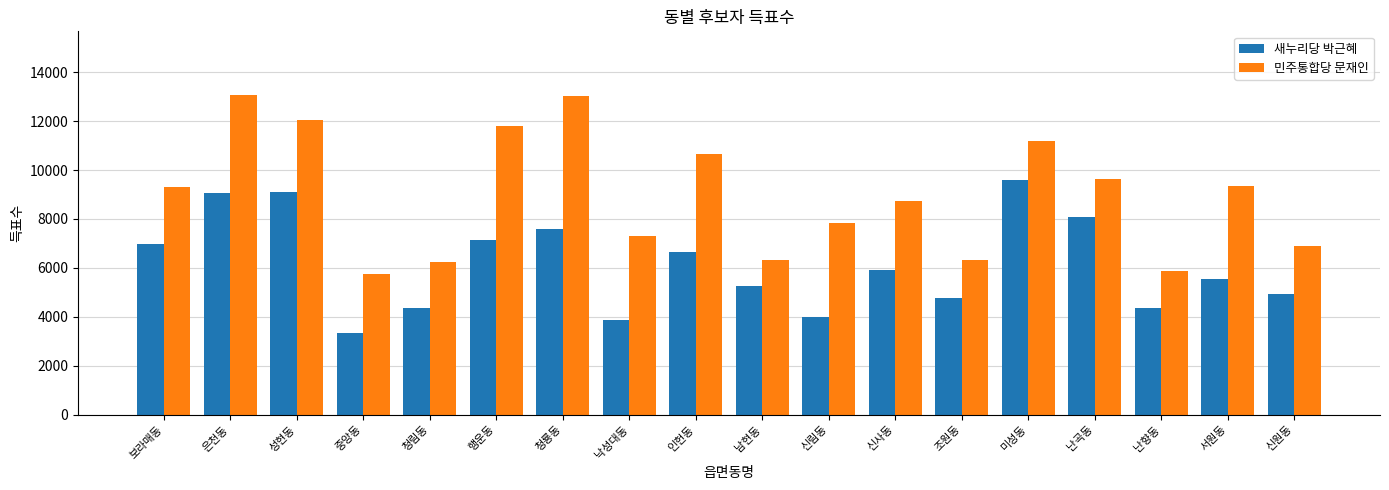

List the series in order of their peak value, highest first.

민주통합당 문재인, 새누리당 박근혜